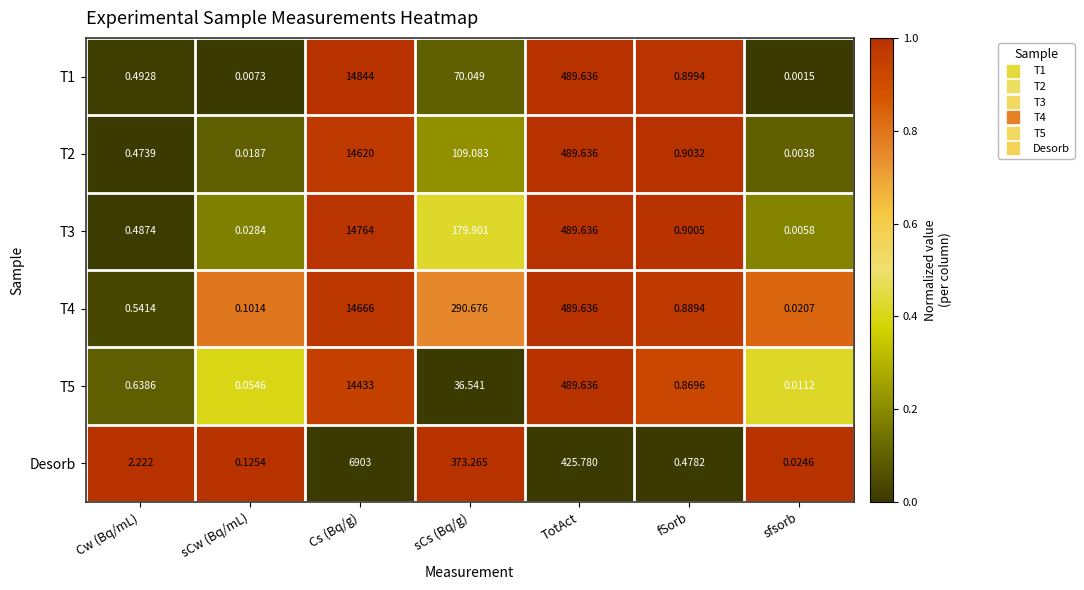

What is the maximum value shown in the chart?

14844.0